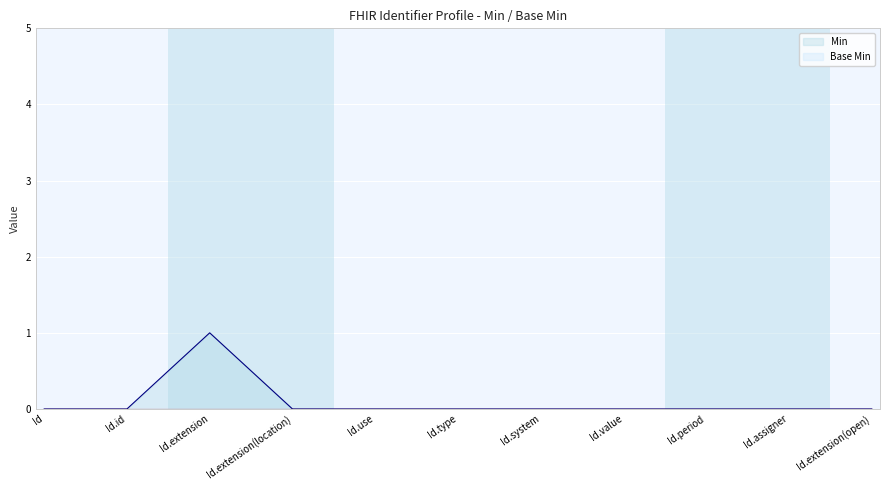

How many data points are above 0?

1